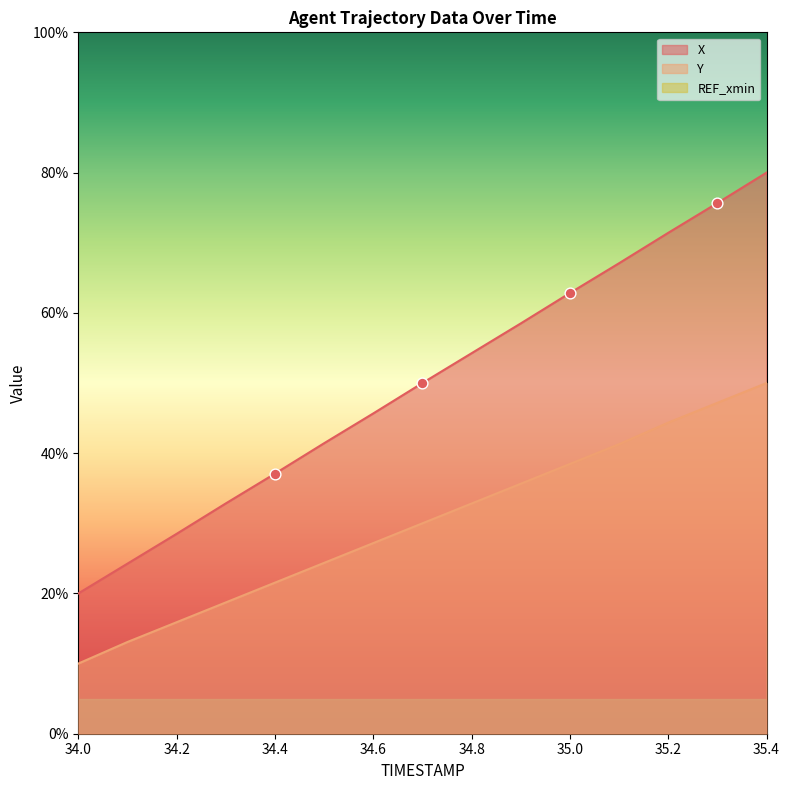

At how many categories does at least one series exceed 38?

10